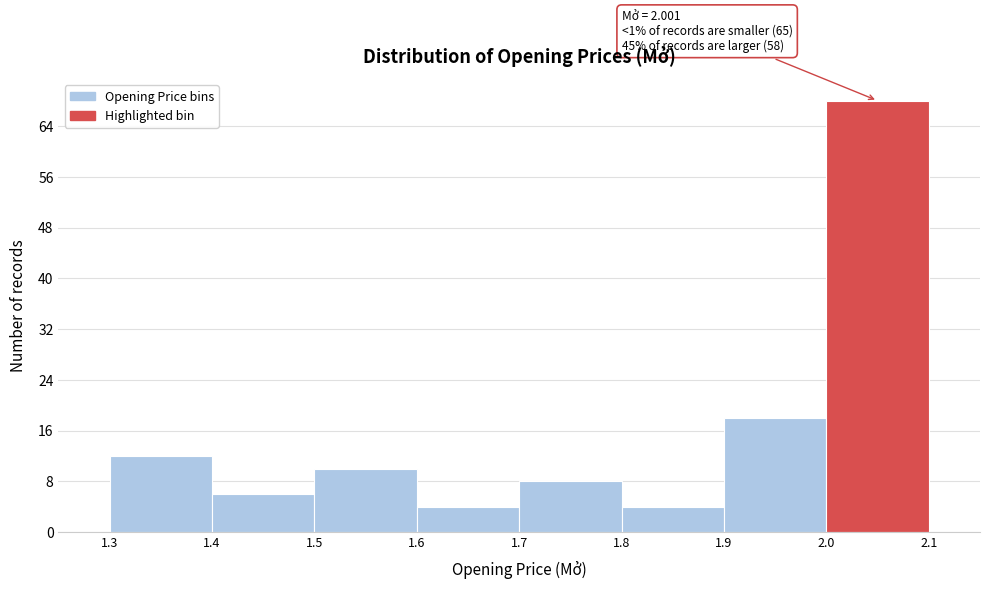

Over which range of the x-axis is the bar tallest?

2.0 to 2.1